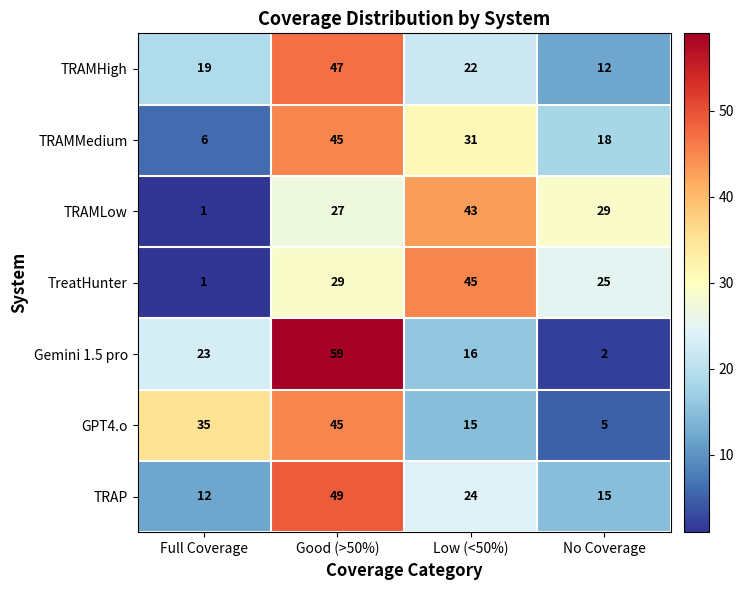

True or false: TRAMMedium has a value of 48 at Low (<50%).

False